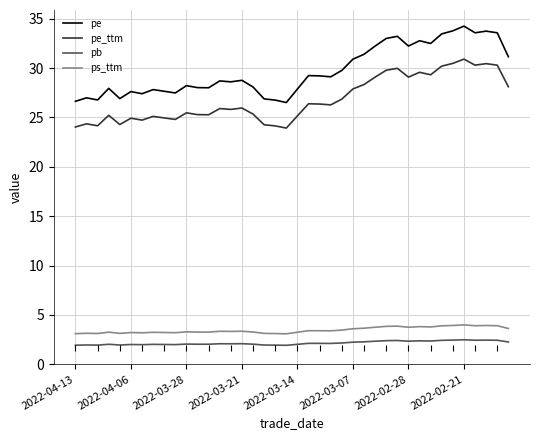

Rank the series by their maximum value, from lowest to highest.

pb, ps_ttm, pe_ttm, pe